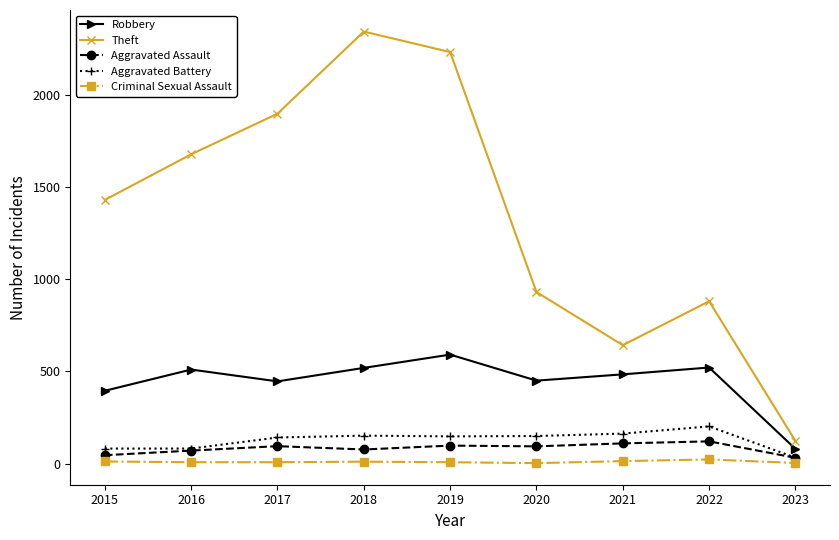

List the series in order of their peak value, lowest first.

Criminal Sexual Assault, Aggravated Assault, Aggravated Battery, Robbery, Theft